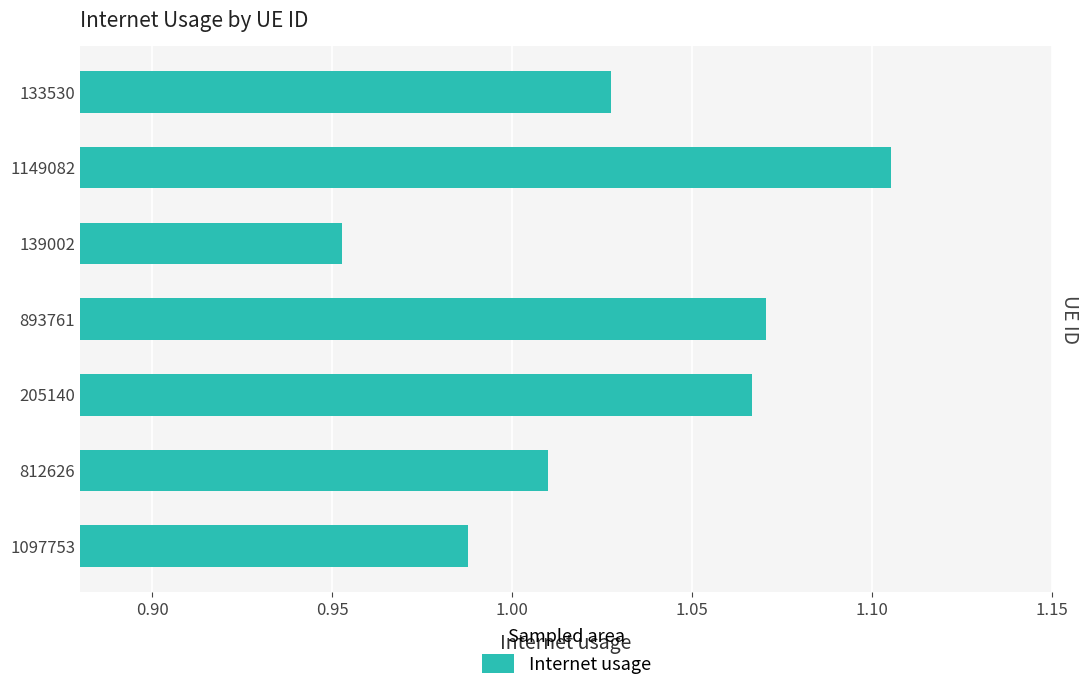

What is the minimum value shown in the chart?

1.0